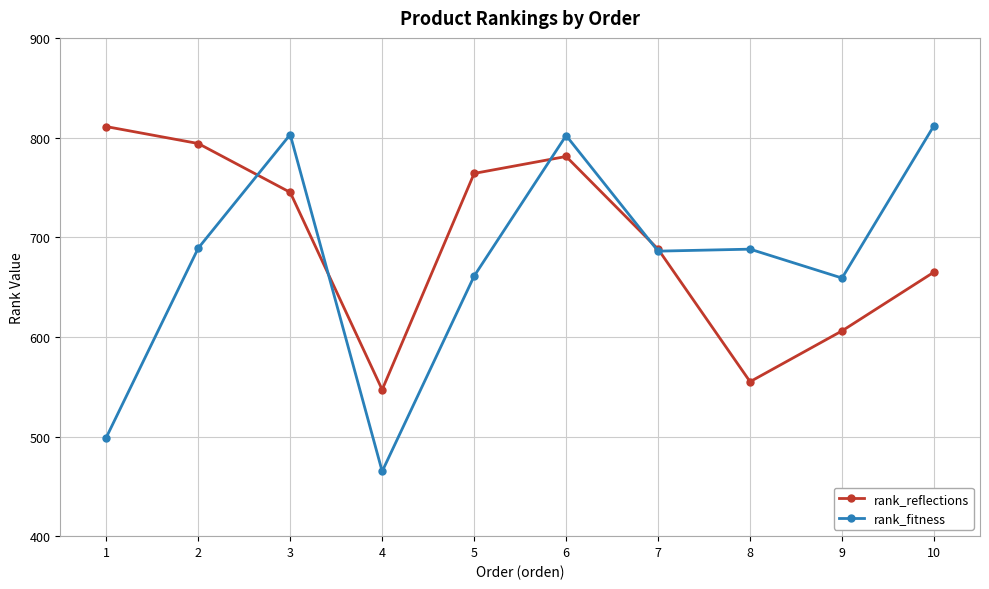

Between which two adjacent categories do rank_fitness and rank_reflections first intersect?

2 and 3